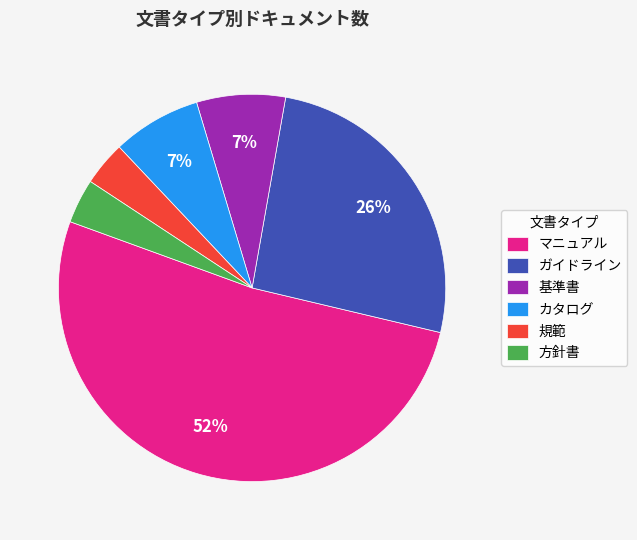

Which category accounts for the majority?

マニュアル